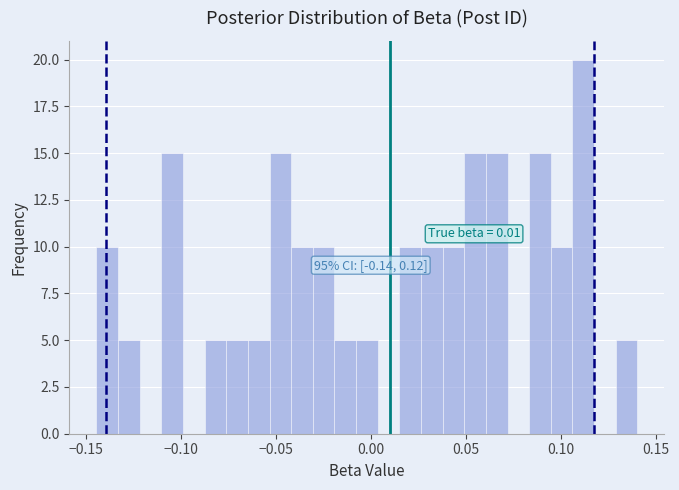

Read against the x-axis, roughly where is the centre of the tallest bar?

0.110